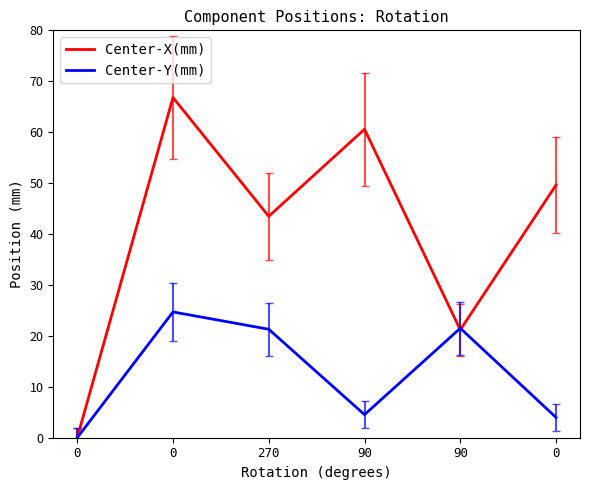

The value of Center-Y(mm) at 270 is 21.3. True or false?

True